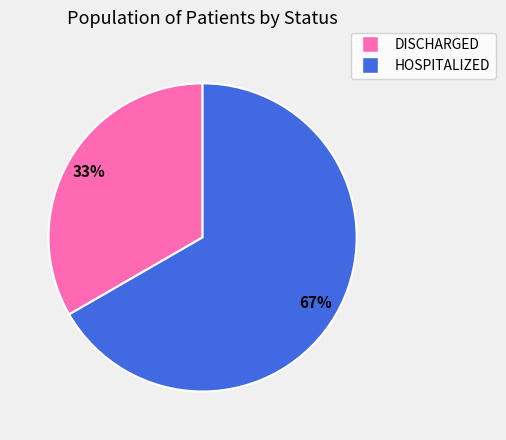

To the nearest percent, what is the average slice percentage?

50%